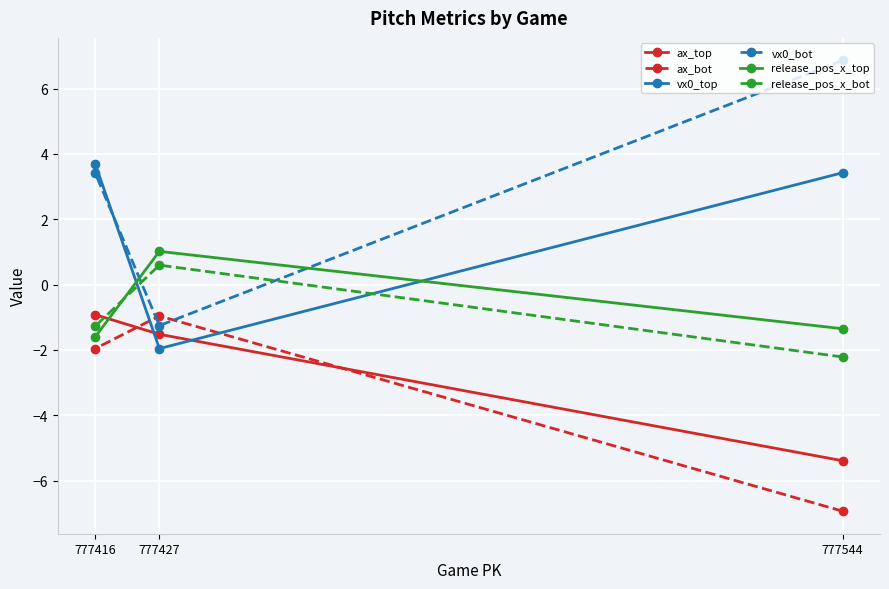

How many lines are shown in the chart?

6